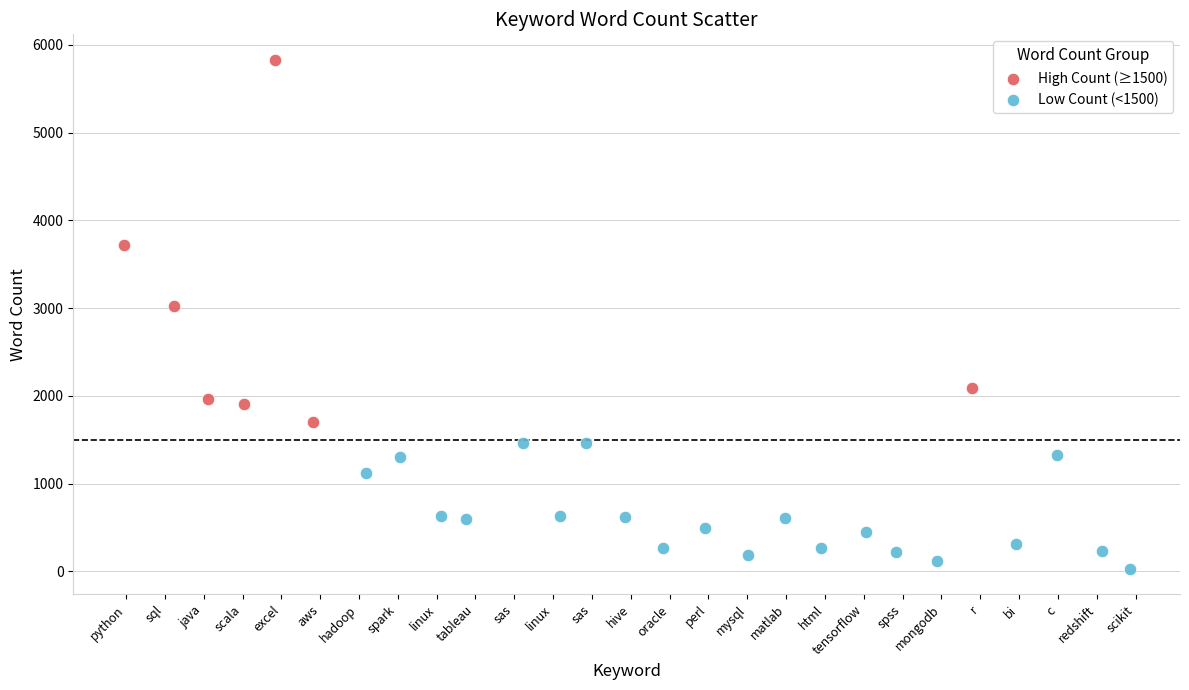

Which series contains the lowest Y value?

Low Count (<1500)